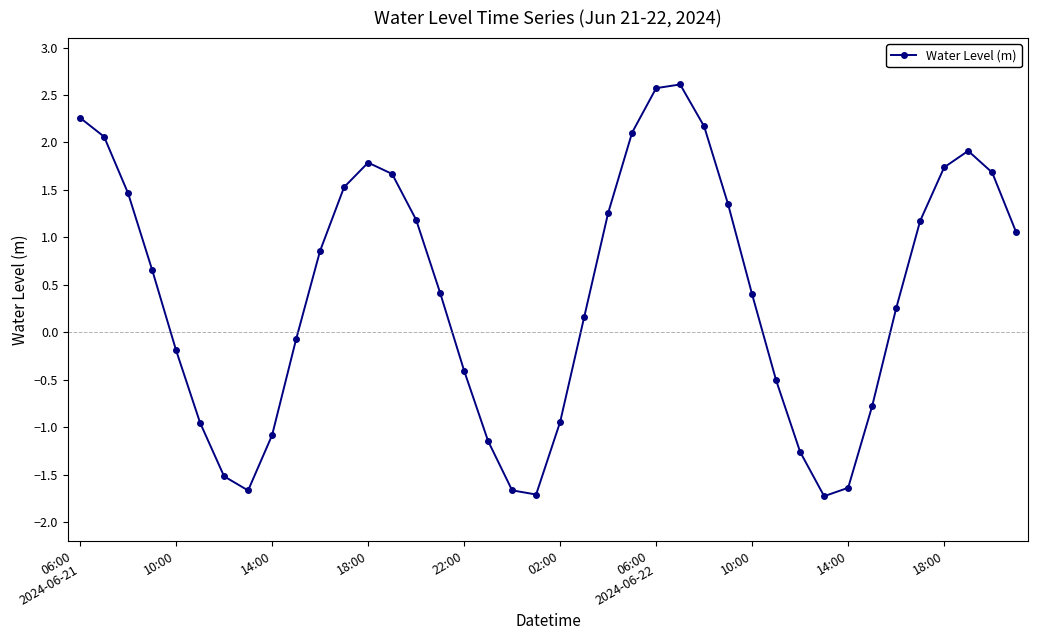

What is the average value?

0.4